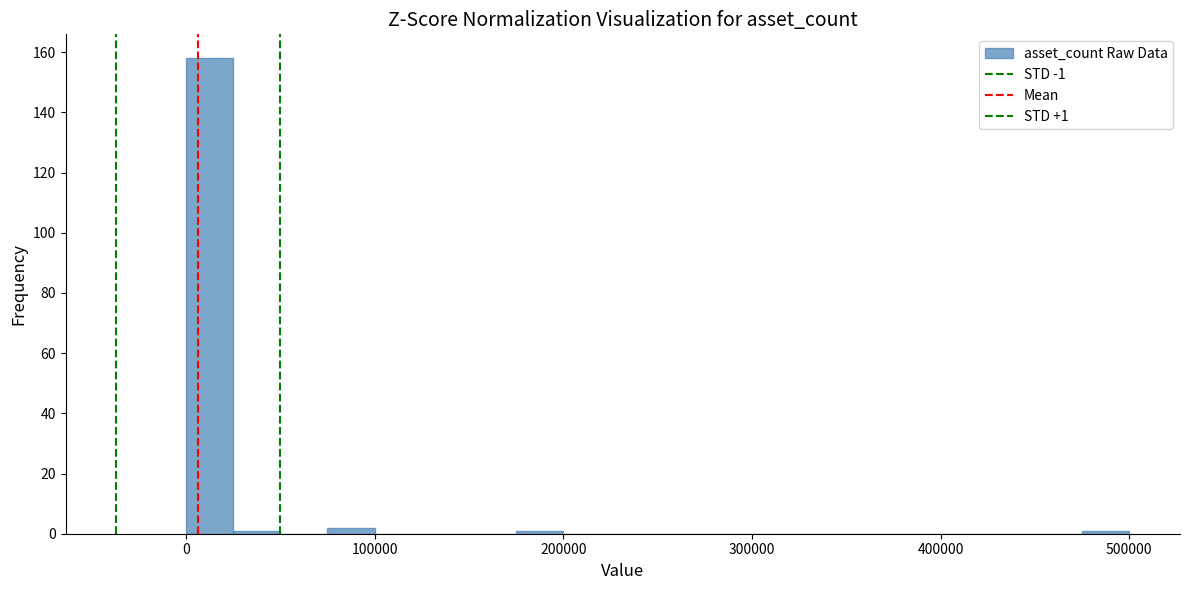

Read against the x-axis, roughly where is the centre of the tallest bar?

10000